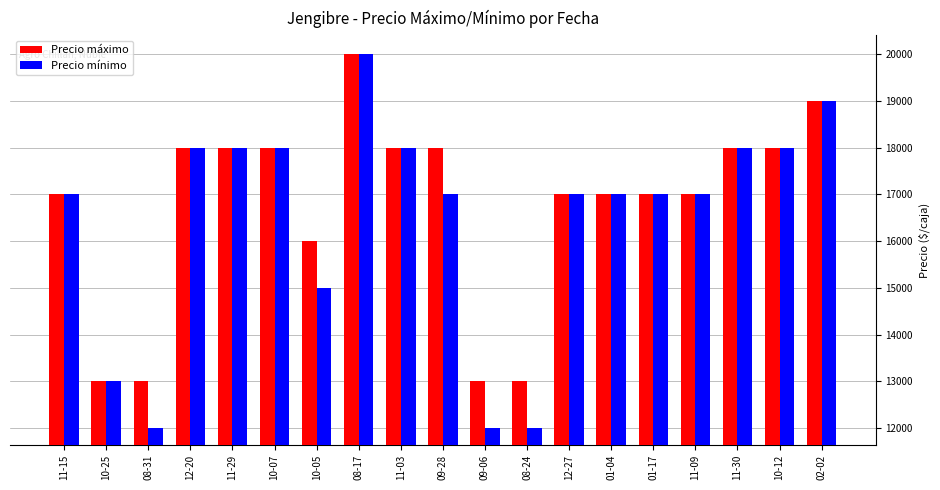

The value of Precio máximo at 09-06 is 13000. True or false?

True